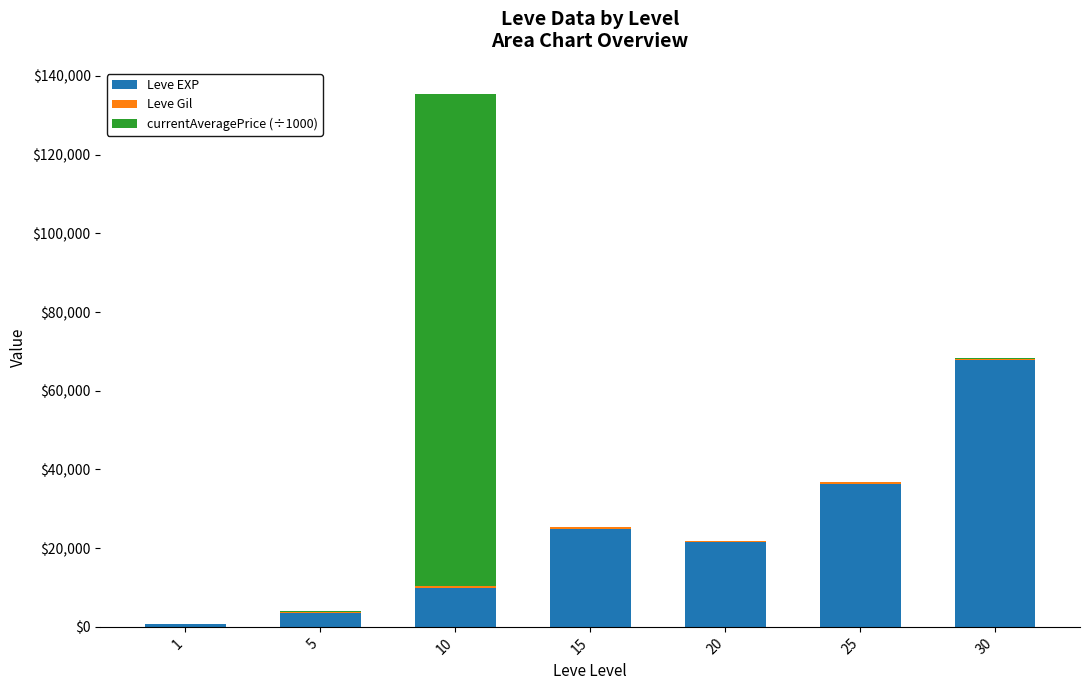

What is the sum of all Leve EXP values?

164730.0